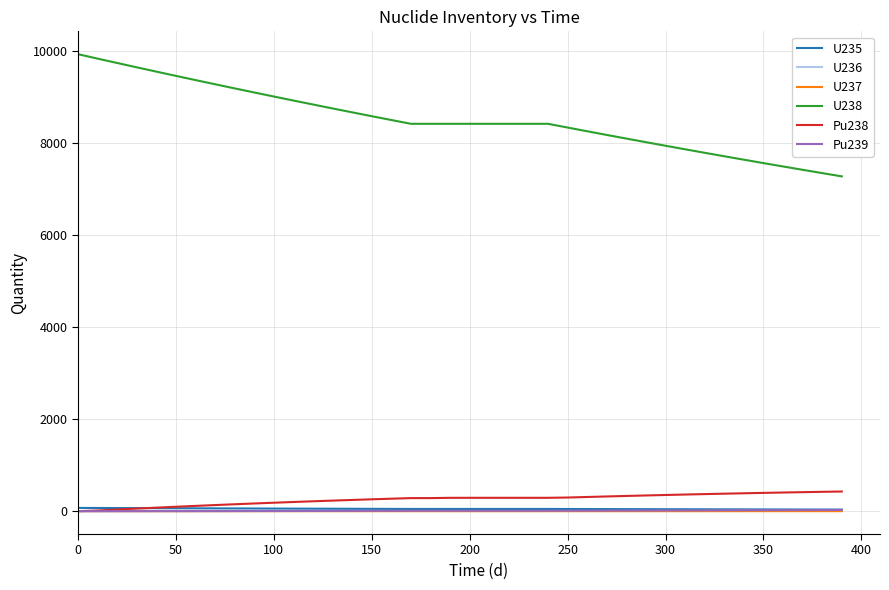

Which series has the largest range (max minus min)?

U238